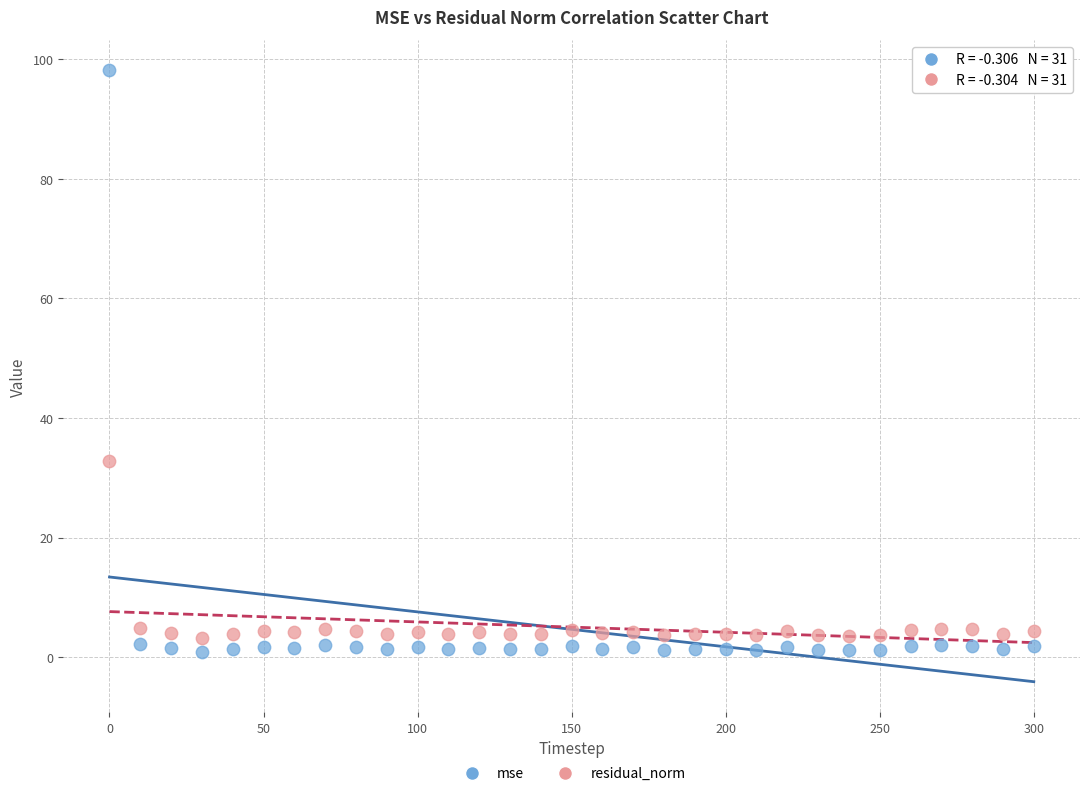

Which series has the widest spread of Y values?

mse